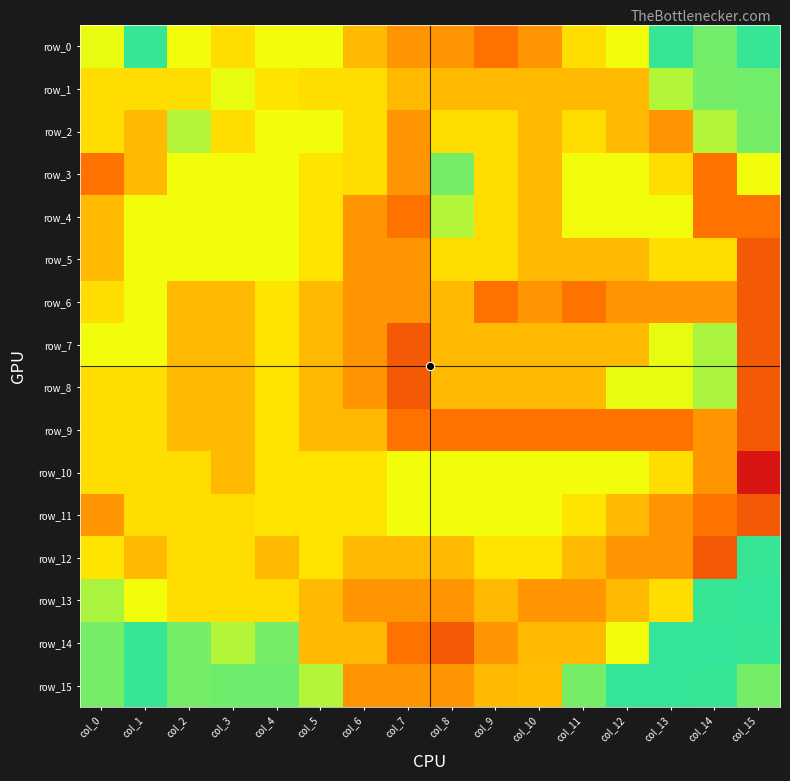

At col_1, list the series in order from largest to smallest.

row_0, row_14, row_15, row_4, row_5, row_6, row_7, row_13, row_1, row_8, row_9, row_10, row_11, row_2, row_3, row_12